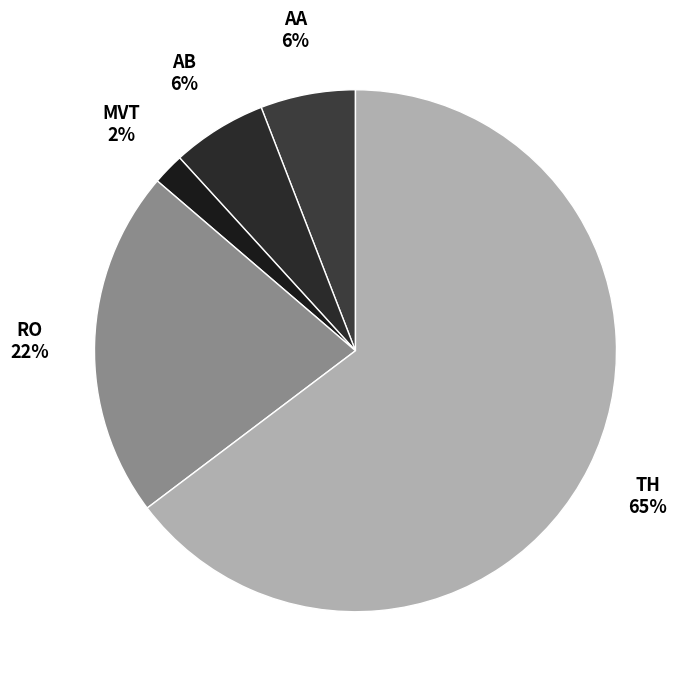

Which slice is the smallest?

Motor Vehicle Theft